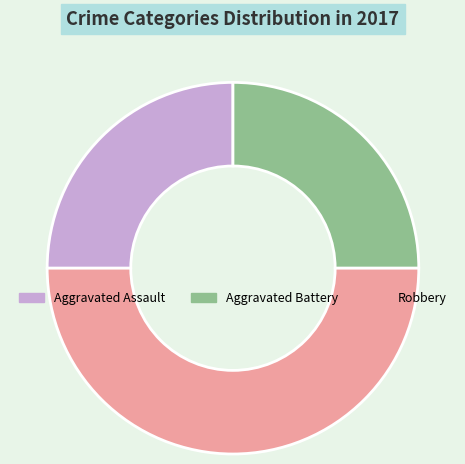

Is it true that Aggravated Battery is 31% of the pie?

False